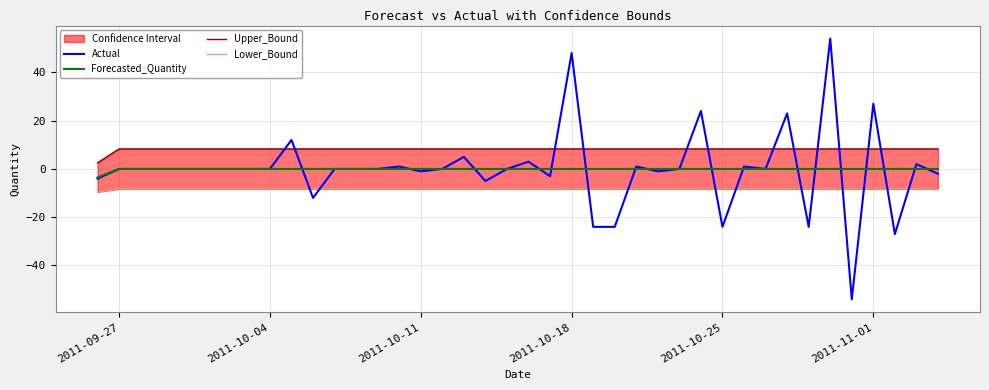

What is the average value of the Upper_Bound series?

8.1